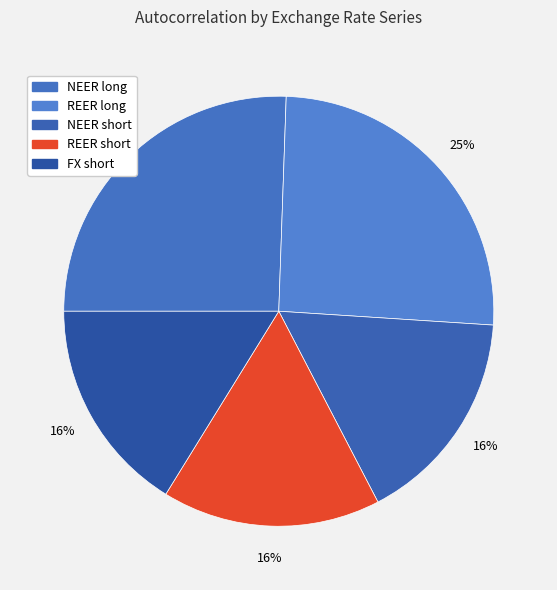

Count the number of slices in the pie.

5